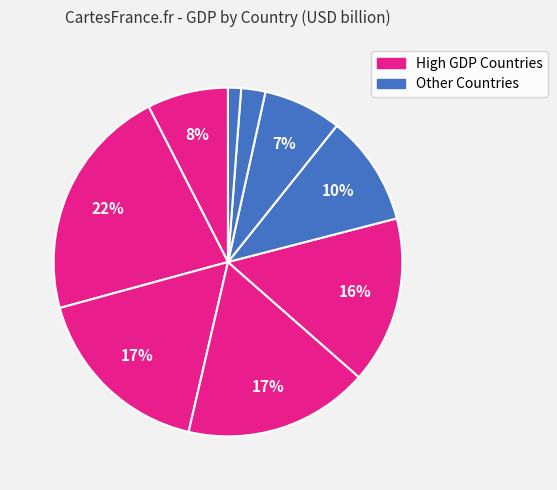

Count the number of slices in the pie.

9